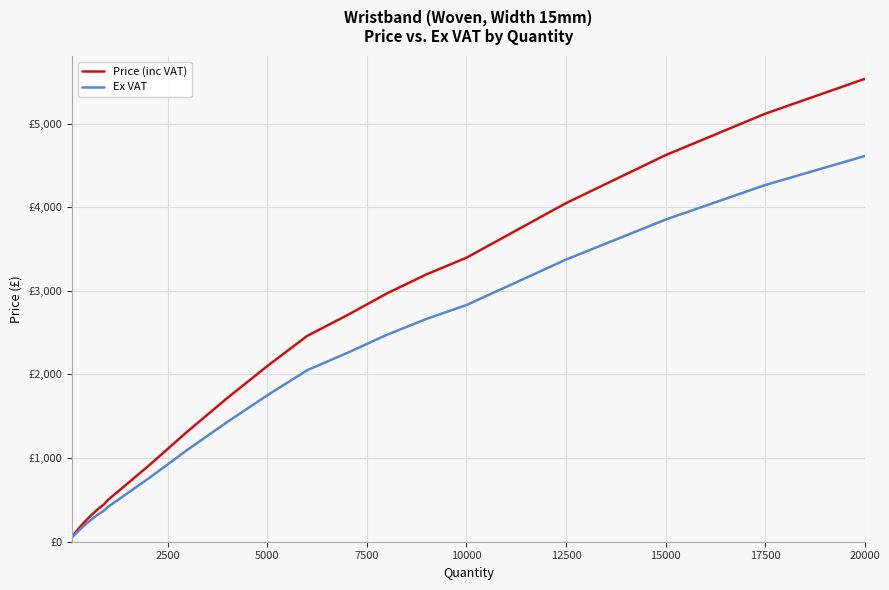

Is this an area chart (filled region under the line)?

No